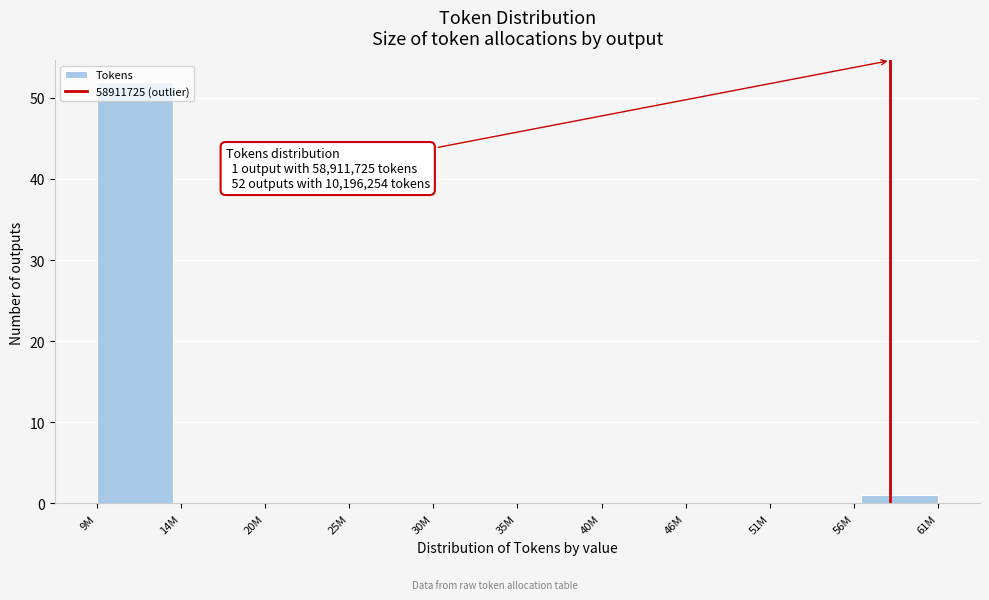

Which label corresponds to the largest value in the chart?

9M